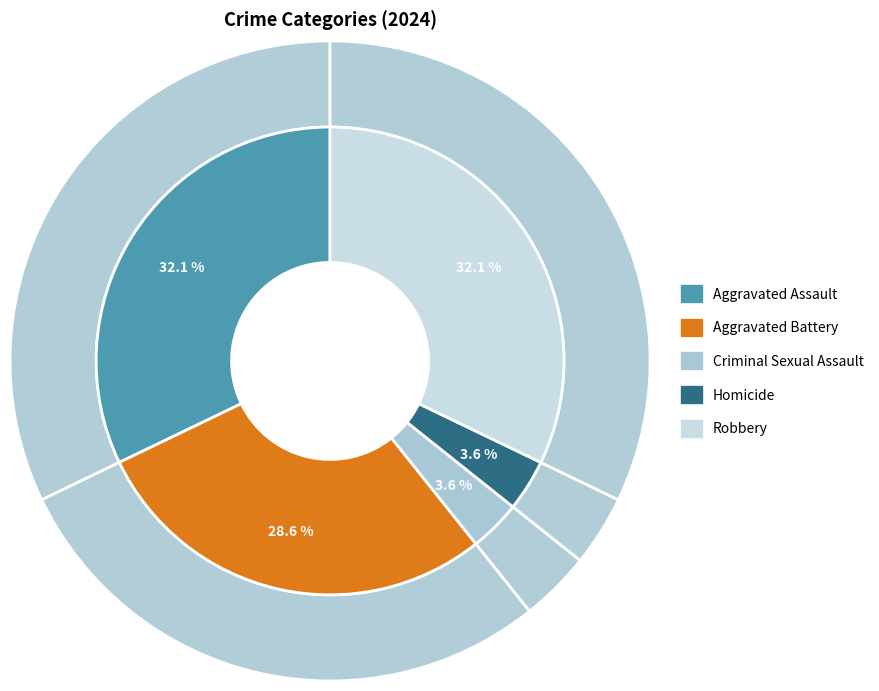

Count the number of slices in the pie.

5